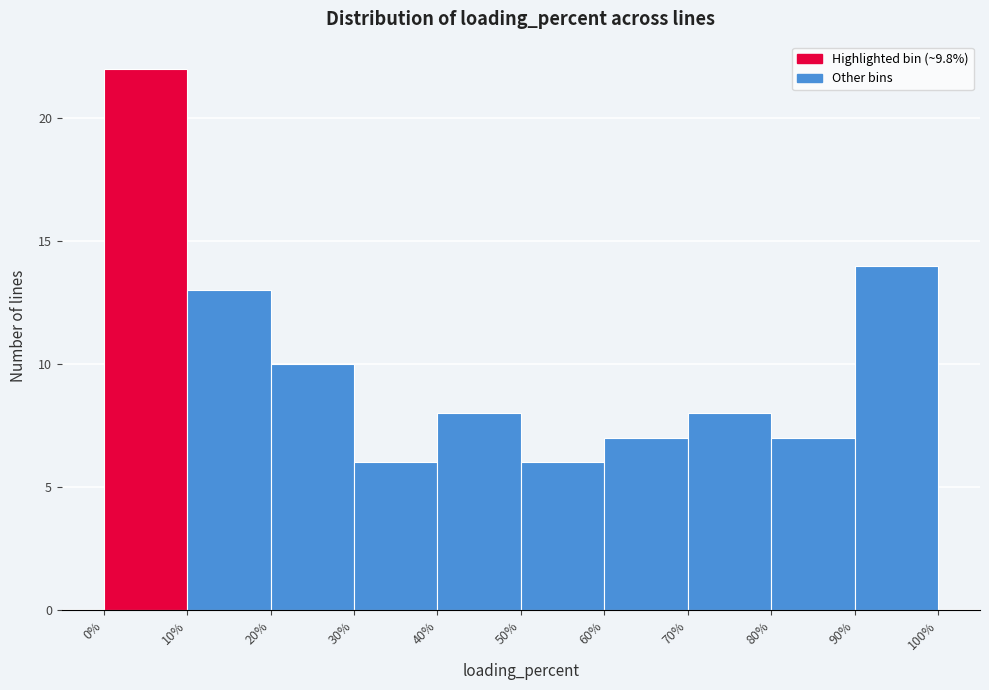

Reading left to right, list every bar in this chart as the range it spans on the x-axis followed by its height. The values are not printed on the chart, so give them approximately, as read against the axis.

0% to 10%: 22
10% to 20%: 13
20% to 30%: 10
30% to 40%: 6
40% to 50%: 8
50% to 60%: 6
60% to 70%: 7
70% to 80%: 8
80% to 90%: 7
90% to 100%: 14